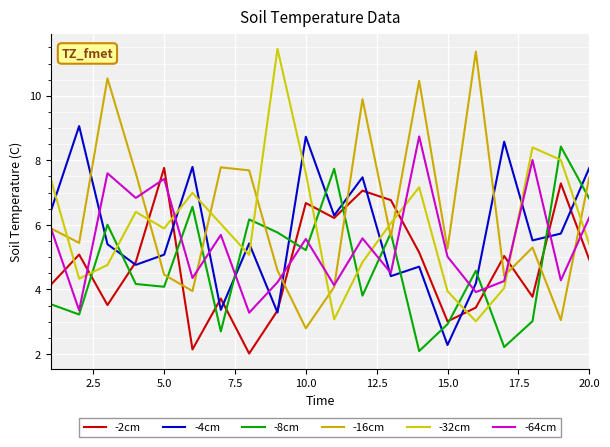

What is the greatest value displayed?

11.5